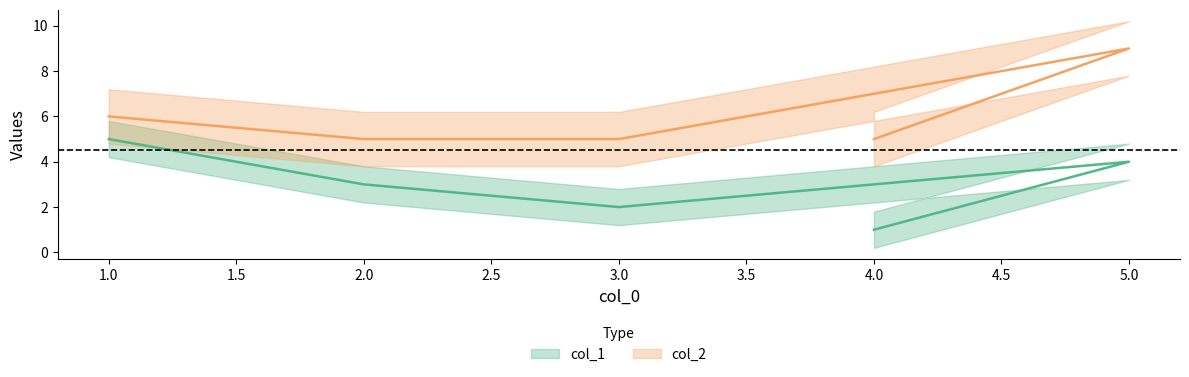

True or false: col_1 and col_2 intersect in this chart.

False